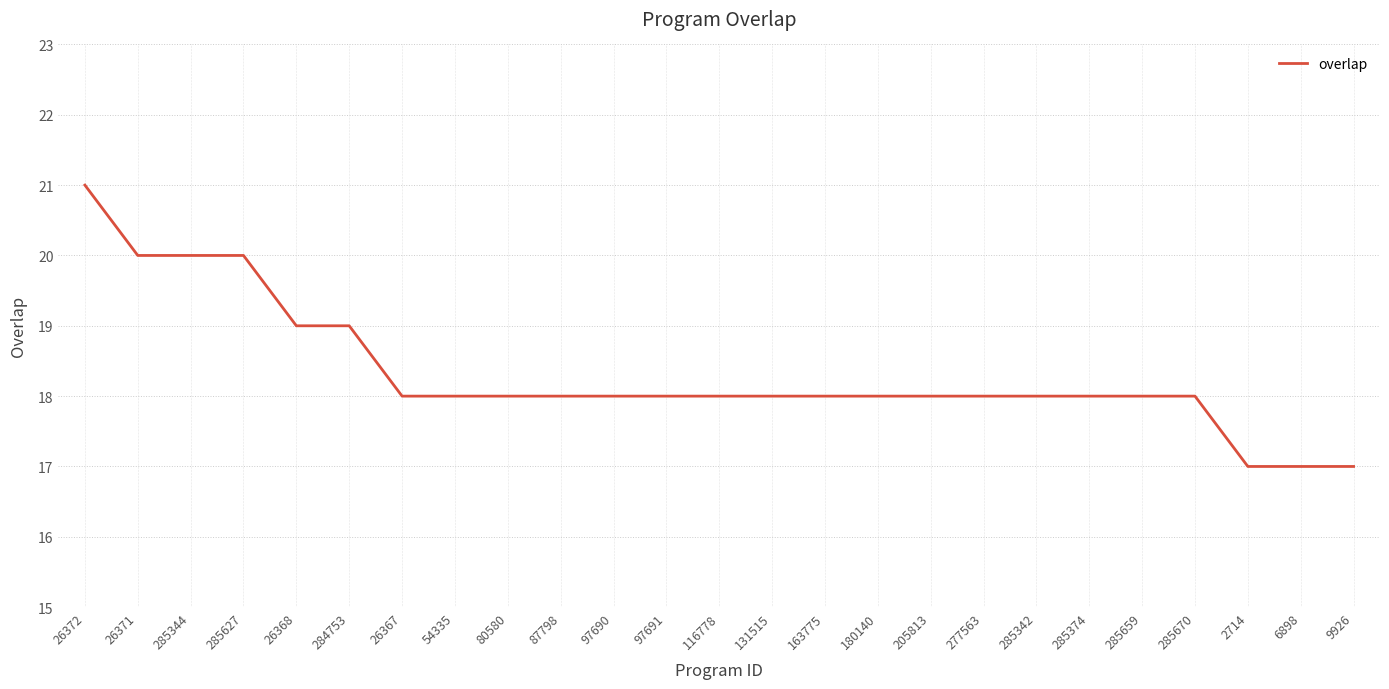

How many lines are shown in the chart?

1